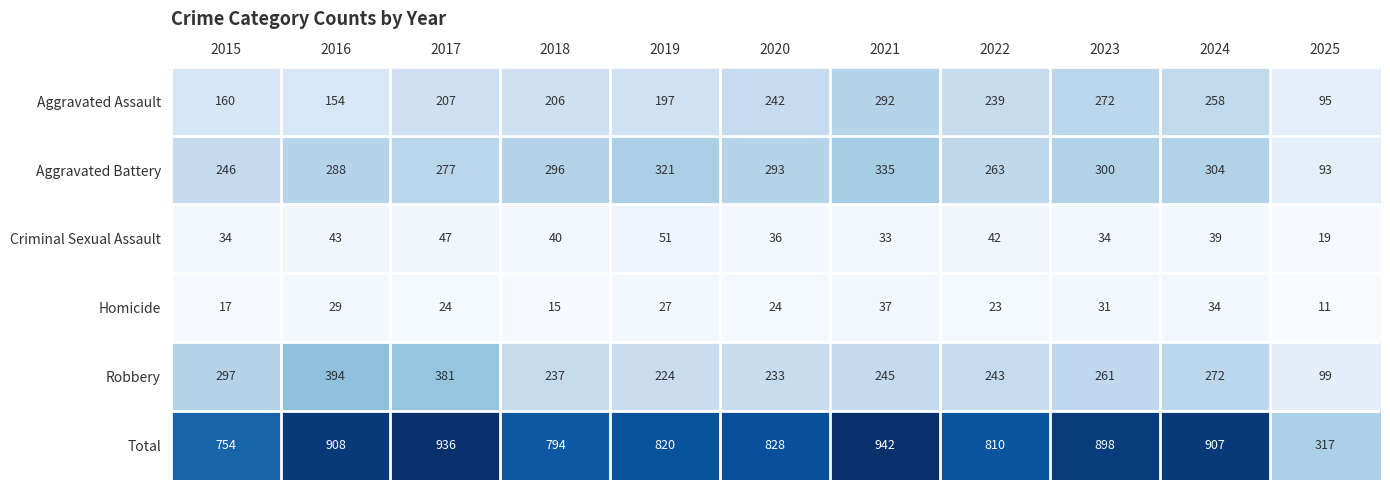

What is the total value across all series at 2019?

1640